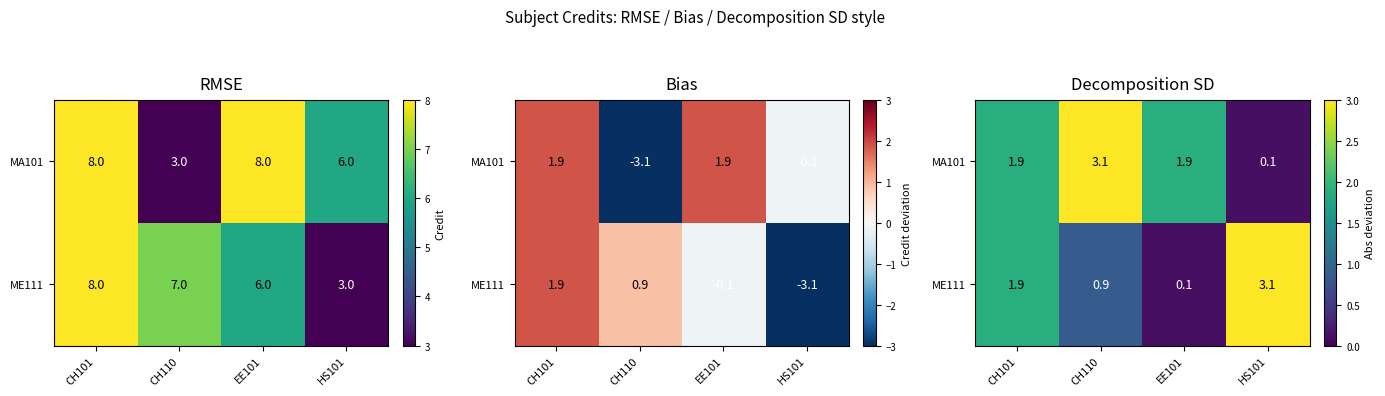

What is the total value across all series at CH110?

4.0